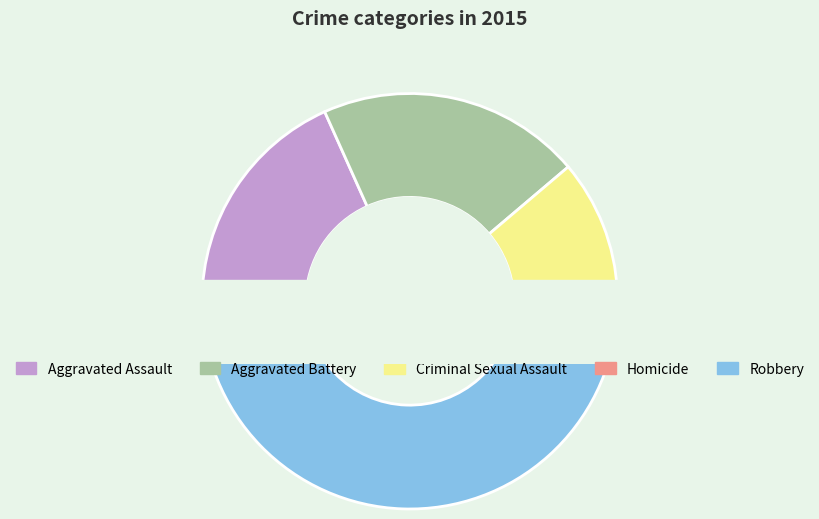

Is the sum of Aggravated Assault and Aggravated Battery greater than half?

No